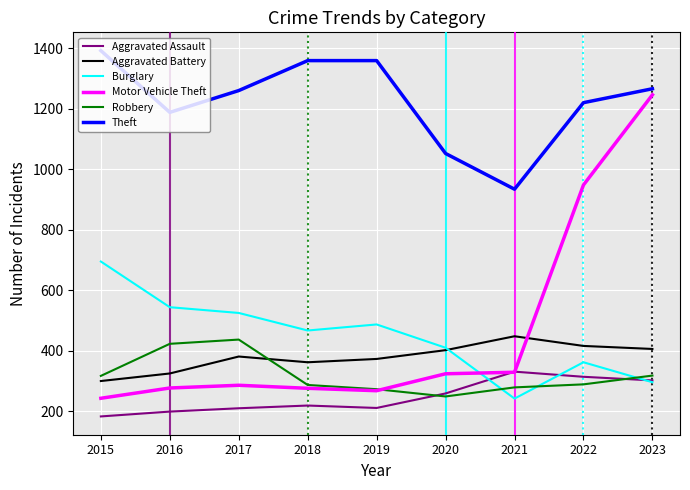

What value does the Robbery series have at 2017, to the nearest 50?

450